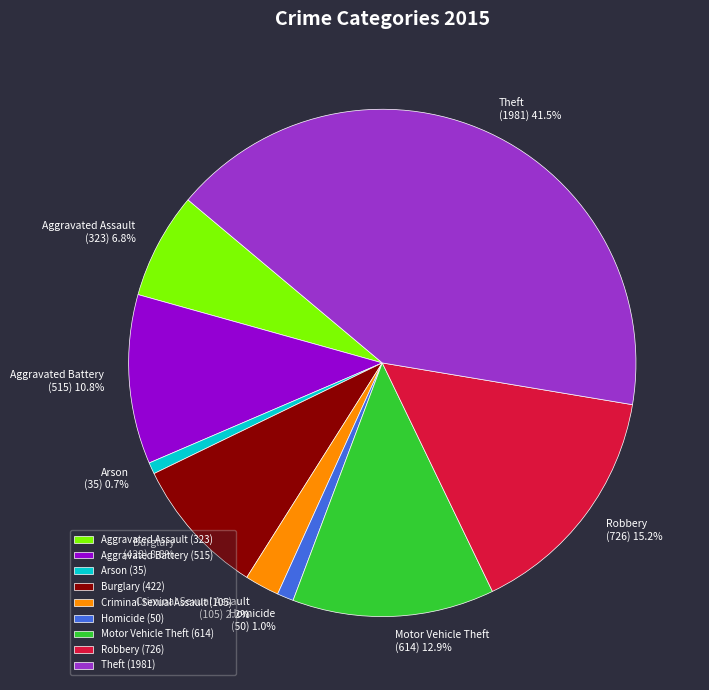

Is it true that Burglary is 22% of the pie?

False